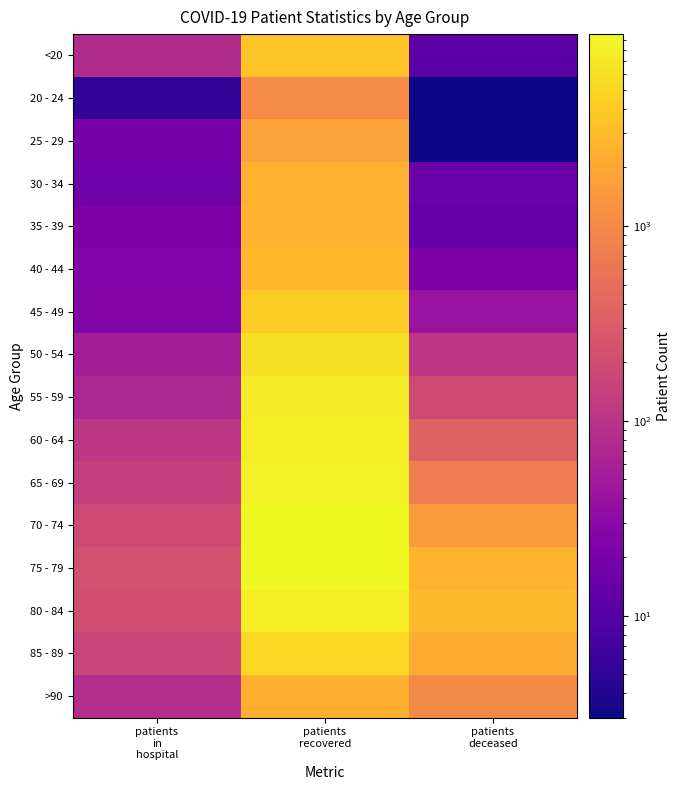

Reading left to right, transcribe all the data shown in this chart.

<20: patients
in
hospital=81	patients
recovered=3606	patients
deceased=11
20 - 24: patients
in
hospital=5	patients
recovered=1031	patients
deceased=3
25 - 29: patients
in
hospital=19	patients
recovered=1756	patients
deceased=3
30 - 34: patients
in
hospital=17	patients
recovered=2449	patients
deceased=15
35 - 39: patients
in
hospital=22	patients
recovered=2515	patients
deceased=14
40 - 44: patients
in
hospital=24	patients
recovered=2774	patients
deceased=22
45 - 49: patients
in
hospital=25	patients
recovered=4042	patients
deceased=41
50 - 54: patients
in
hospital=55	patients
recovered=6172	patients
deceased=110
55 - 59: patients
in
hospital=71	patients
recovered=7509	patients
deceased=192
60 - 64: patients
in
hospital=110	patients
recovered=7954	patients
deceased=366
65 - 69: patients
in
hospital=137	patients
recovered=8107	patients
deceased=741
70 - 74: patients
in
hospital=190	patients
recovered=9656	patients
deceased=1518
75 - 79: patients
in
hospital=221	patients
recovered=9420	patients
deceased=2546
80 - 84: patients
in
hospital=206	patients
recovered=7890	patients
deceased=2954
85 - 89: patients
in
hospital=162	patients
recovered=5165	patients
deceased=2245
>90: patients
in
hospital=85	patients
recovered=2382	patients
deceased=1014